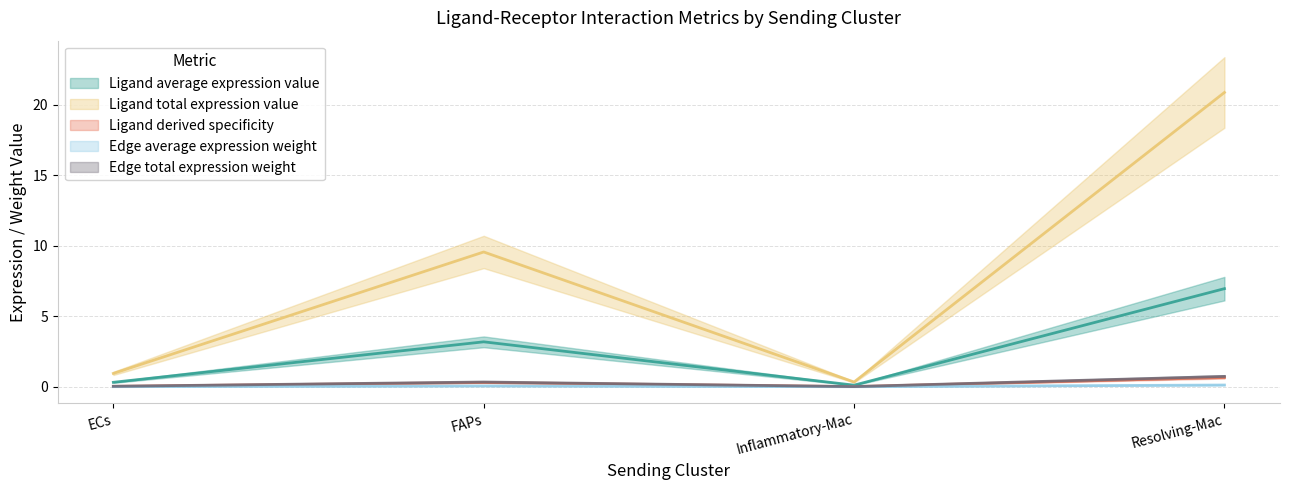

True or false: Ligand total expression value and Ligand derived specificity intersect in this chart.

False